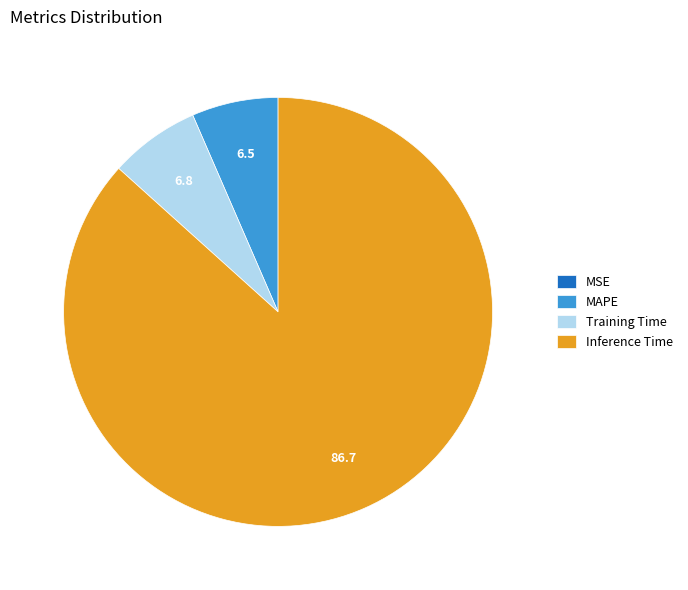

True or false: Training Time accounts for 1% of the total.

False